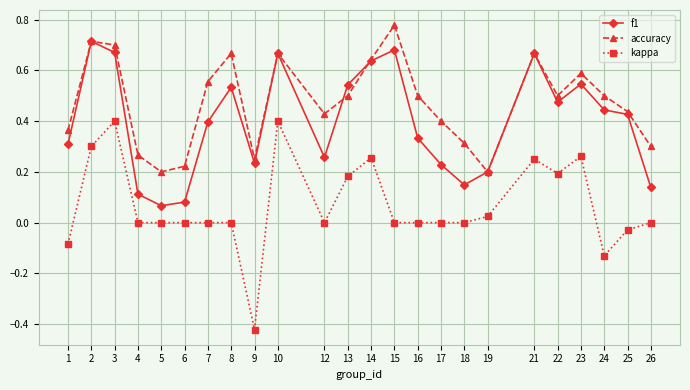

Which category has the lowest value across all series?

9